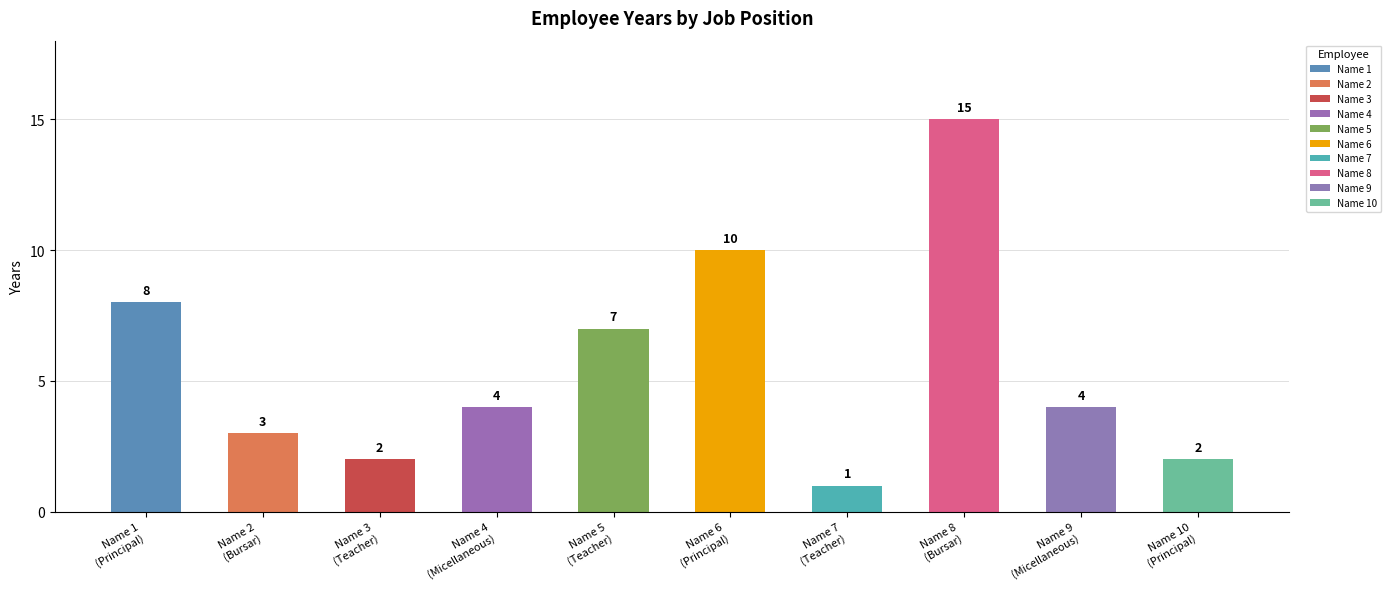

The chart shows a value of 15 at Name 6 (Principal). True or false?

False